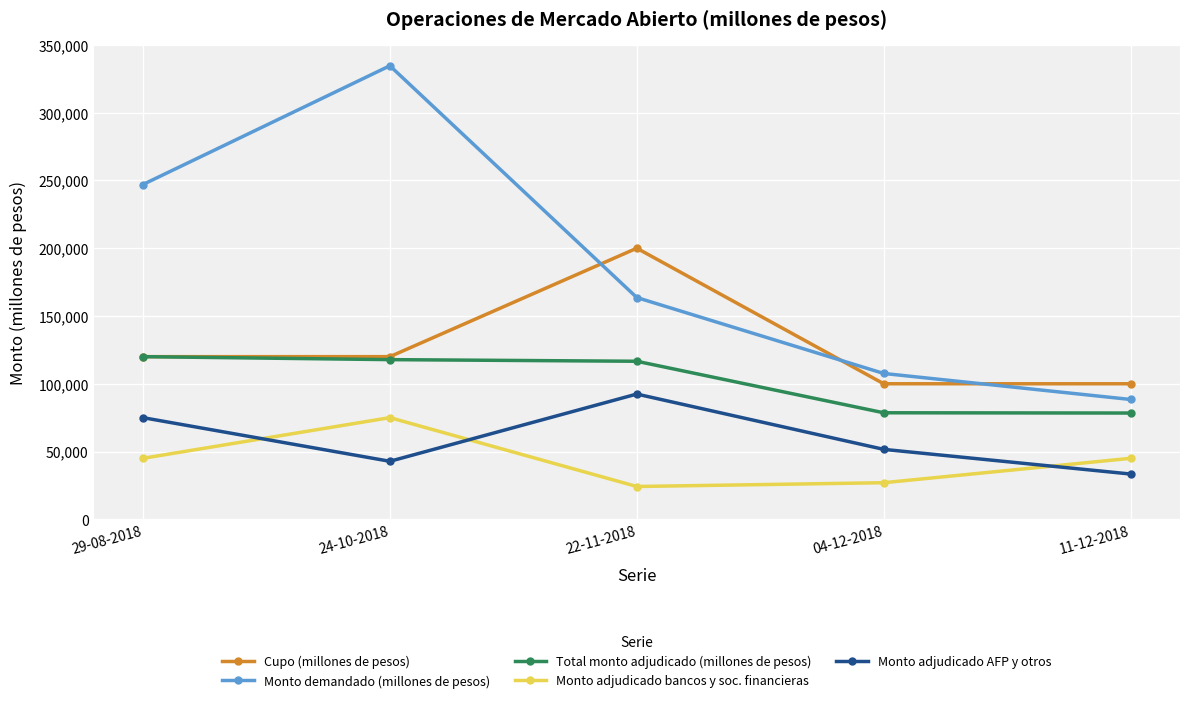

True or false: Monto adjudicado AFP y otros and Monto demandado (millones de pesos) intersect in this chart.

False